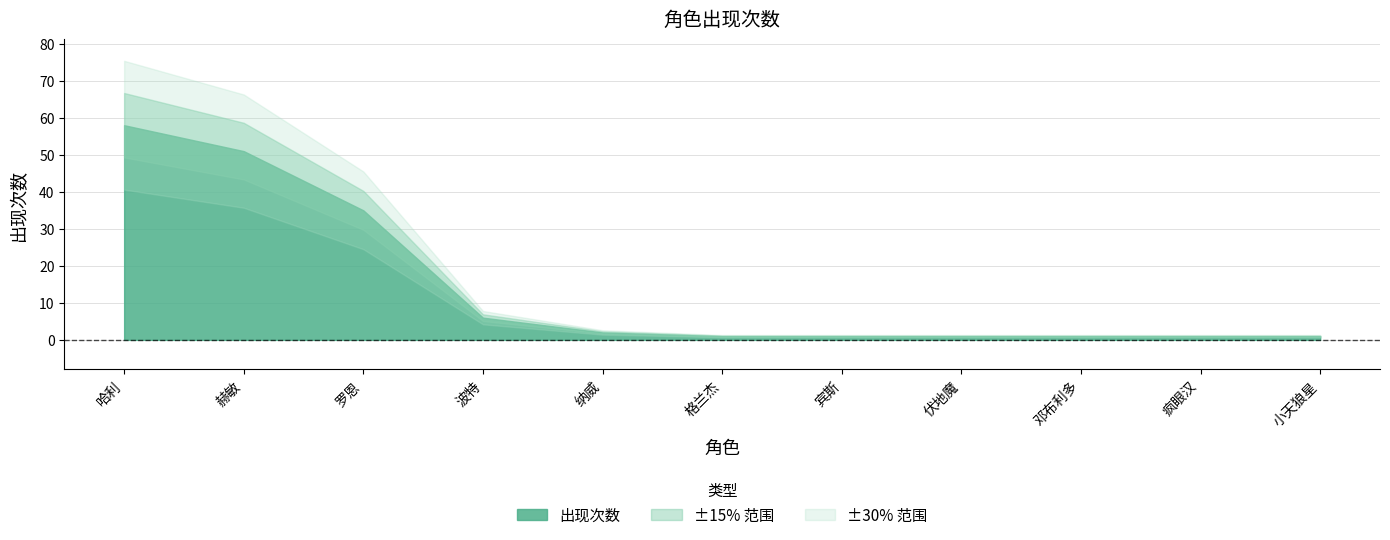

Rank the categories by value from highest to lowest.

哈利, 赫敏, 罗恩, 波特, 纳威, 格兰杰, 宾斯, 伏地魔, 邓布利多, 疯眼汉, 小天狼星